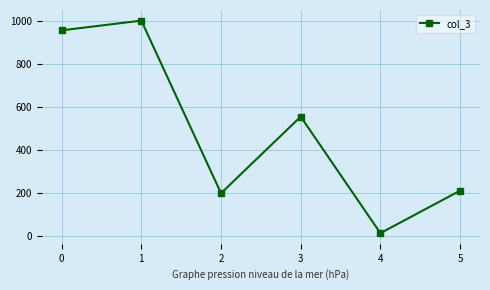

Which has a higher value, 0 or 1?

1